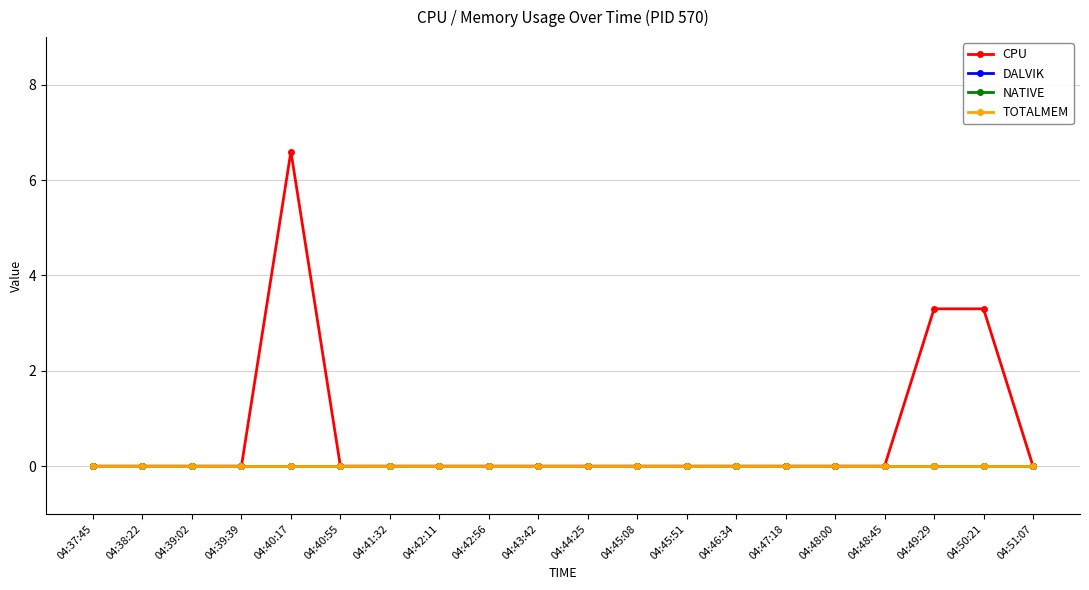

Reading left to right, extract all data points from this chart.

CPU: 0.0	0.0	0.0	0.0	6.6	0.0	0.0	0.0	0.0	0.0	0.0	0.0	0.0	0.0	0.0	0.0	0.0	3.3	3.3	0.0
DALVIK: 0.0	0.0	0.0	0.0	0.0	0.0	0.0	0.0	0.0	0.0	0.0	0.0	0.0	0.0	0.0	0.0	0.0	0.0	0.0	0.0
NATIVE: 0.0	0.0	0.0	0.0	0.0	0.0	0.0	0.0	0.0	0.0	0.0	0.0	0.0	0.0	0.0	0.0	0.0	0.0	0.0	0.0
TOTALMEM: 0.0	0.0	0.0	0.0	0.0	0.0	0.0	0.0	0.0	0.0	0.0	0.0	0.0	0.0	0.0	0.0	0.0	0.0	0.0	0.0